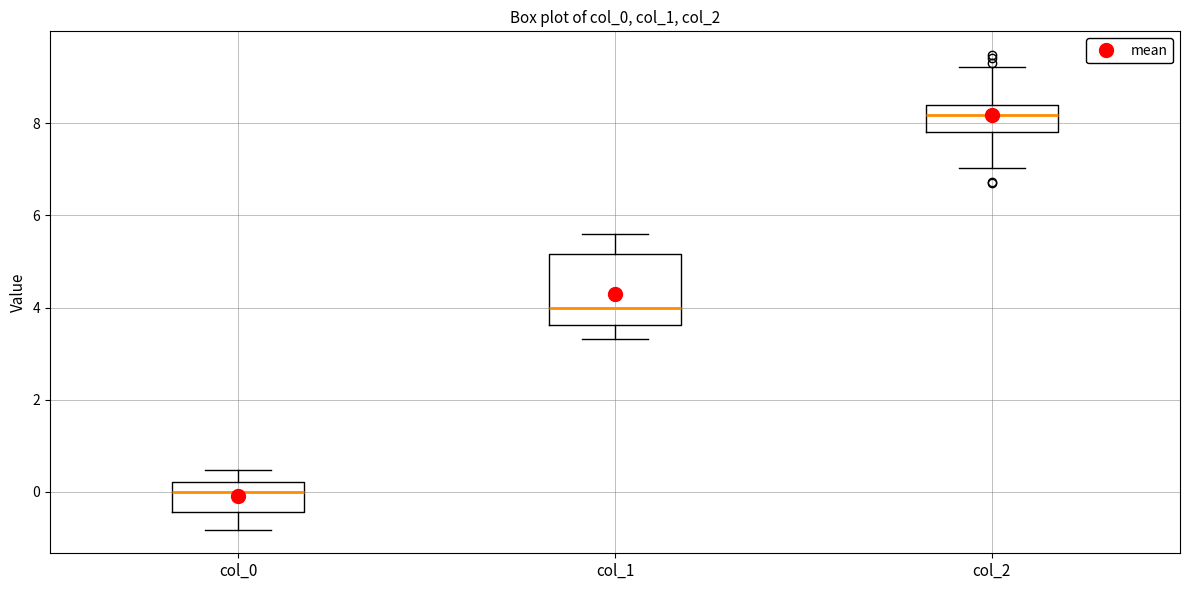

Comparing the boxes themselves (not the whiskers), which one is the tallest?

col_1